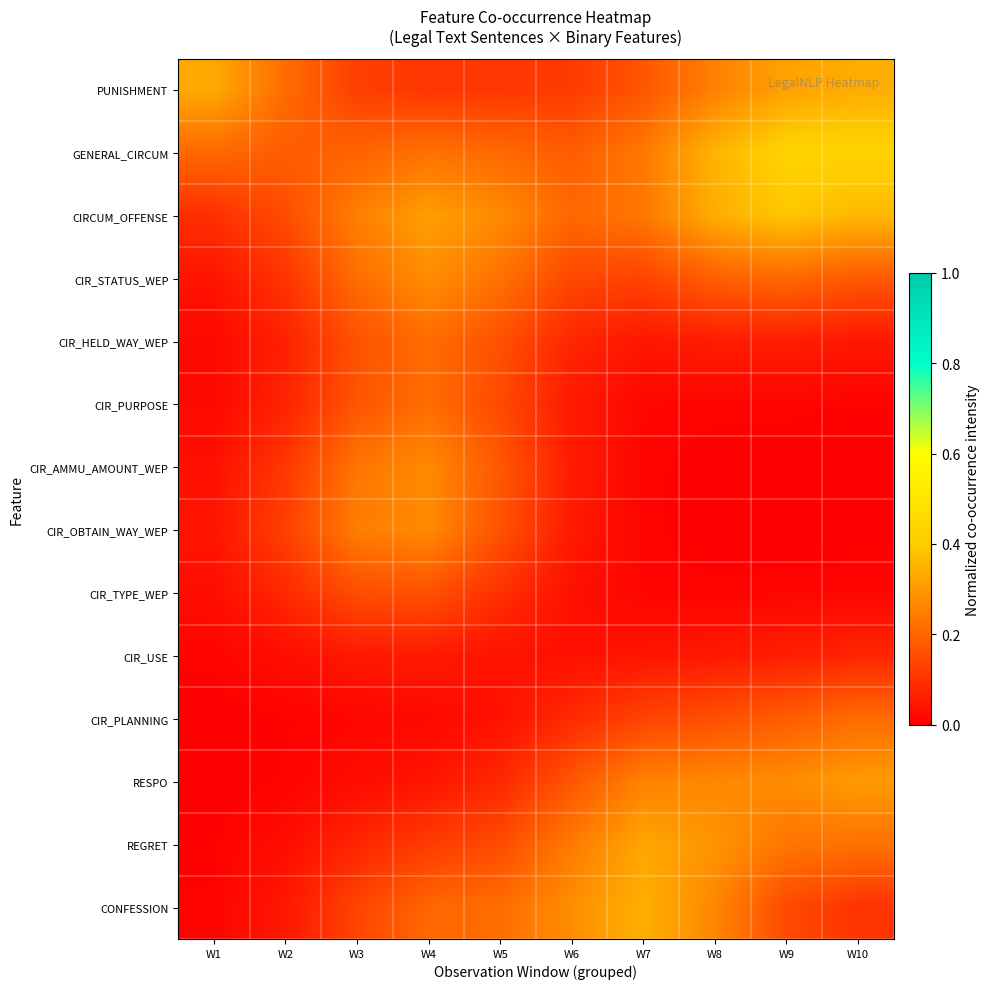

At how many categories does at least one series exceed 0?

10